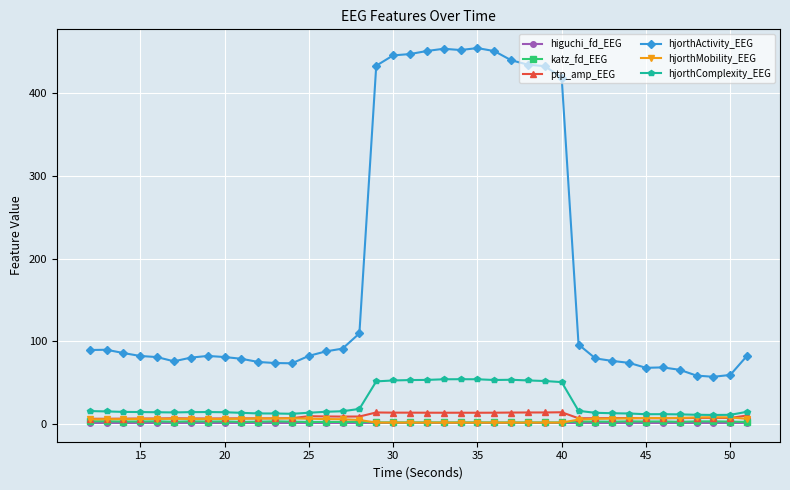

What is the value of the hjorthActivity_EEG point at the 14th from the left?

82.4